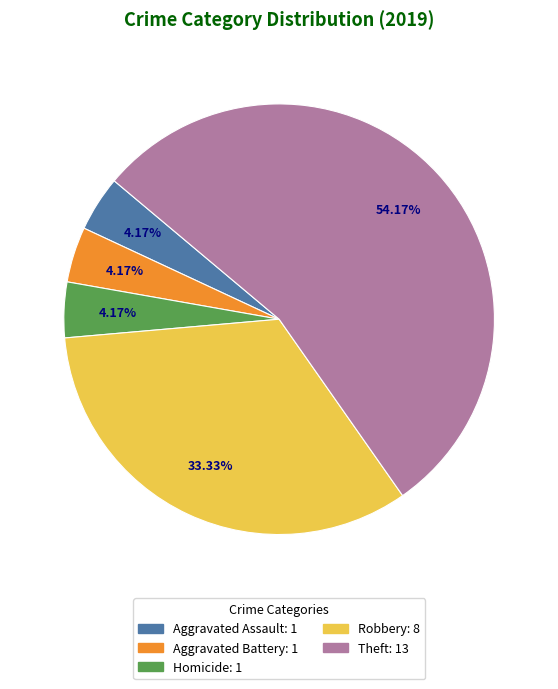

To the nearest percent, what is the difference between the largest and smallest slice percentages?

50%